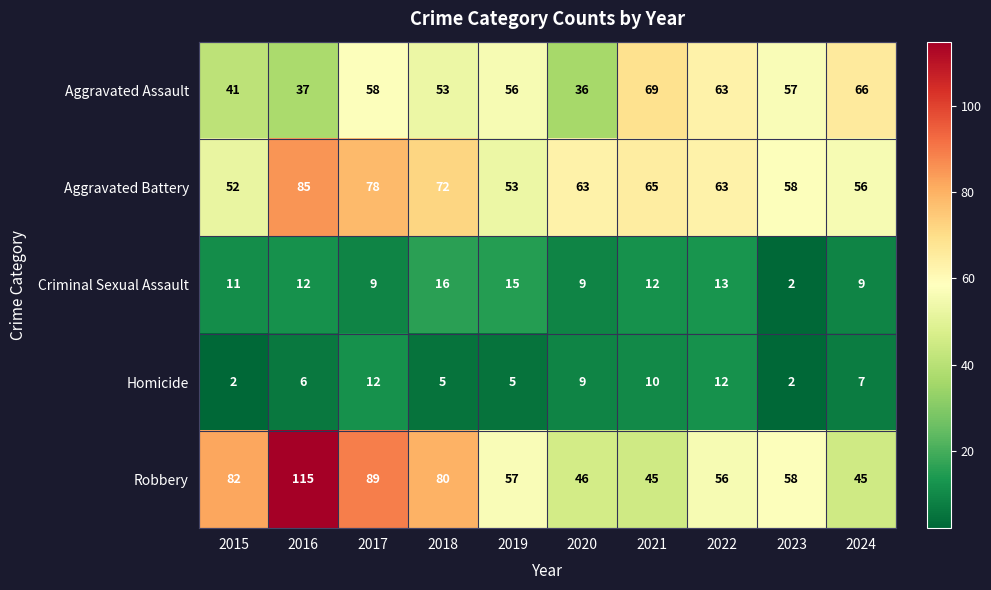

Between 2018 and 2024, which series saw the biggest shift?

Robbery